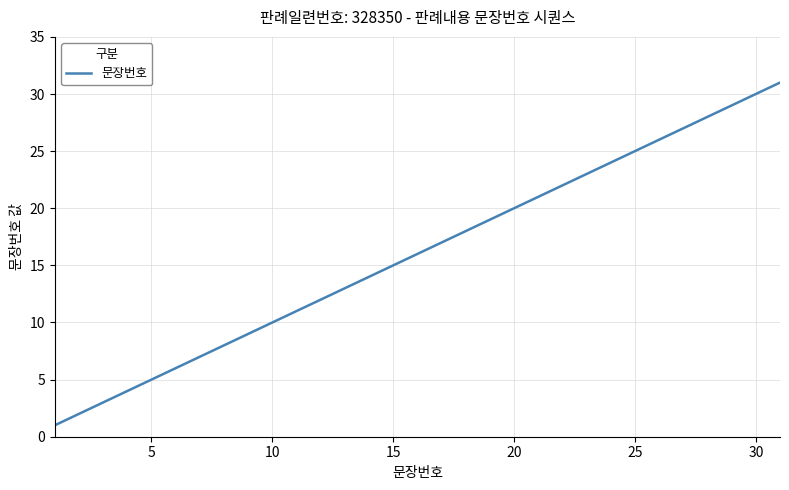

What is the maximum value shown in the chart?

31